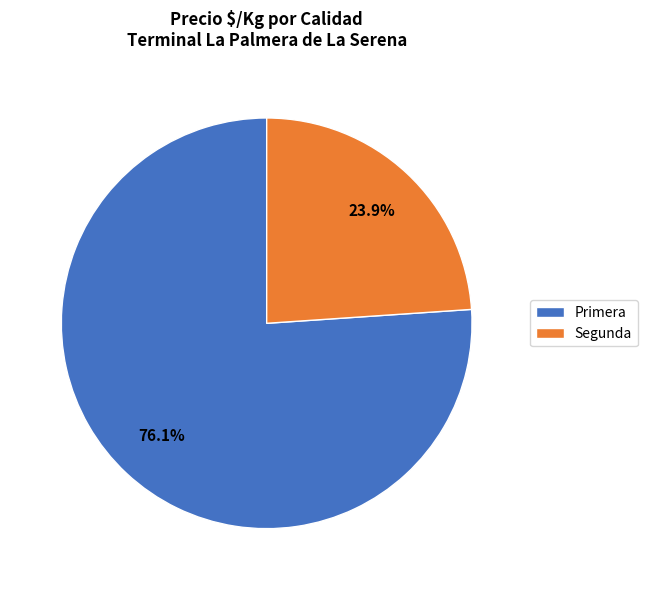

To the nearest percent, what is the average slice percentage?

50%